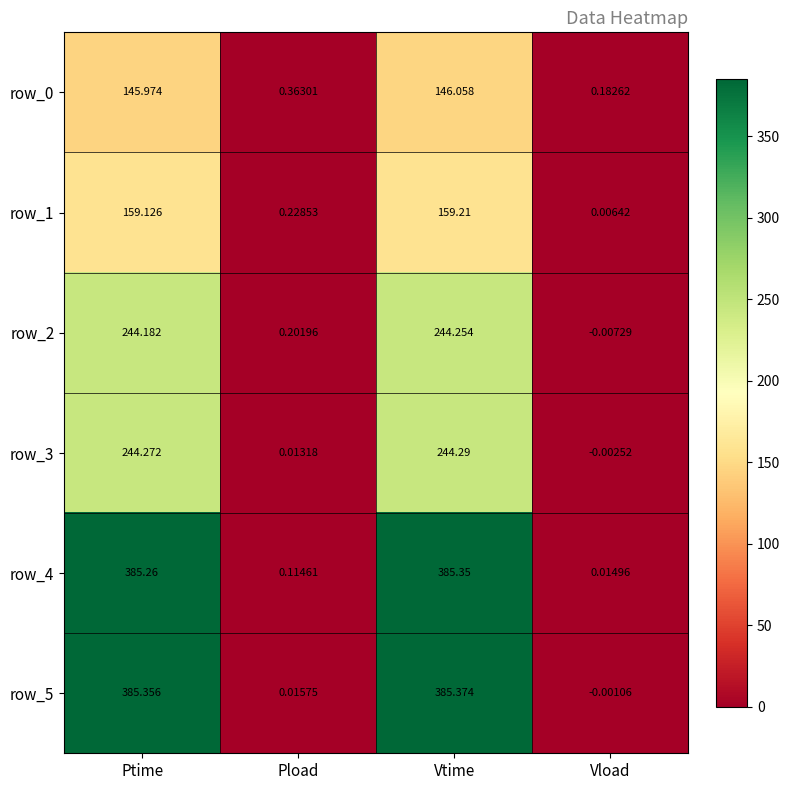

At how many categories does at least one series exceed 98?

2